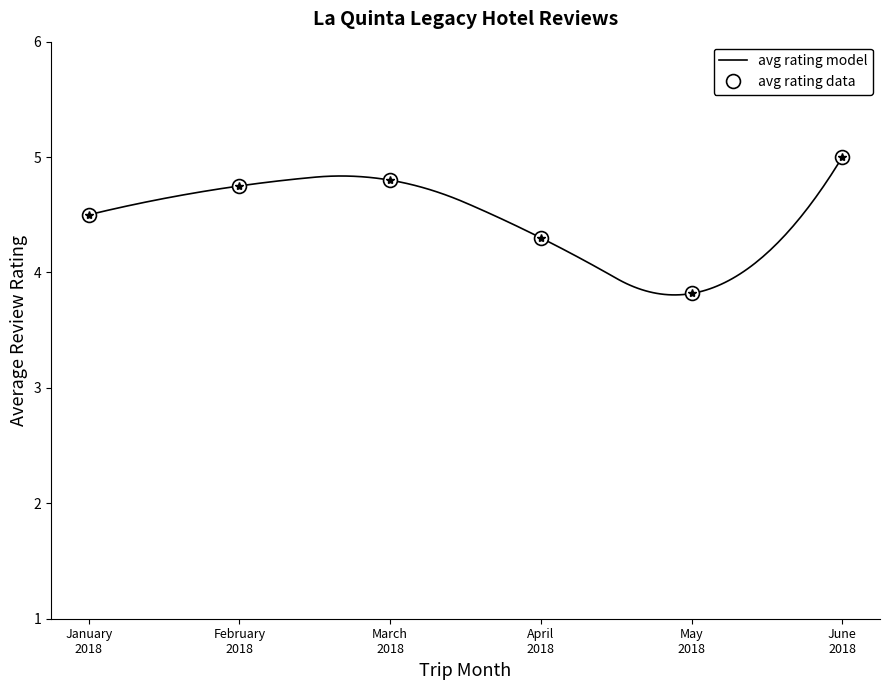

What is the greatest value displayed?

5.0